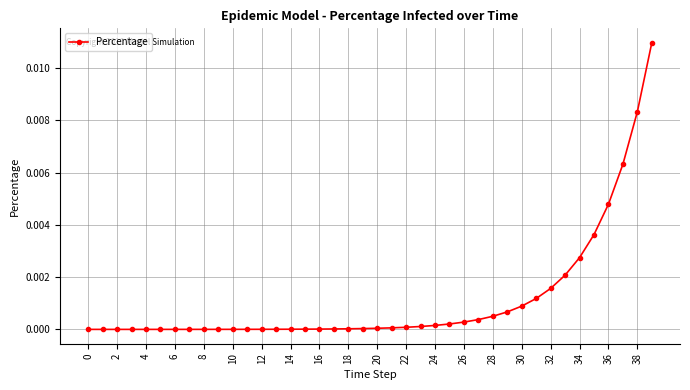

True or false: the data shows 0.0 at 8.

True